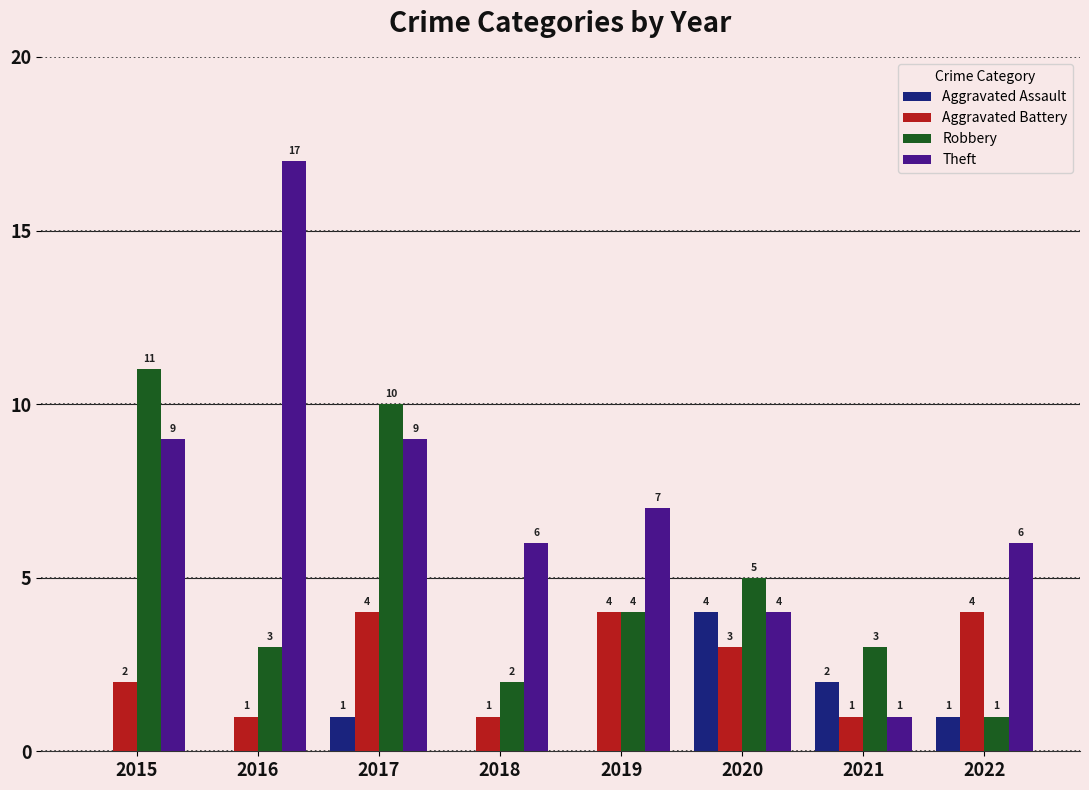

Are the bars horizontal?

No